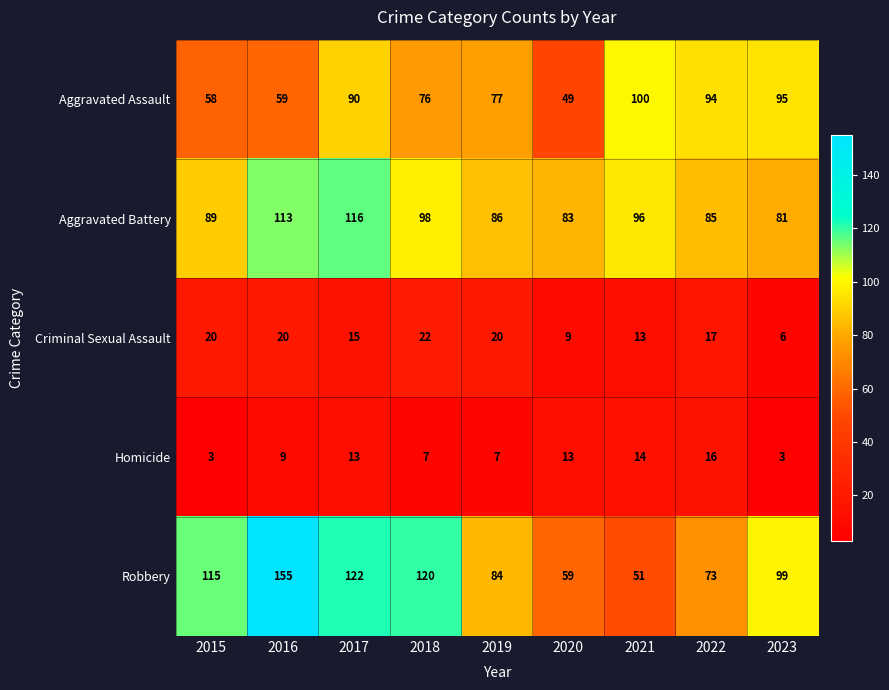

The value of Aggravated Assault at 2015 is 58. True or false?

True